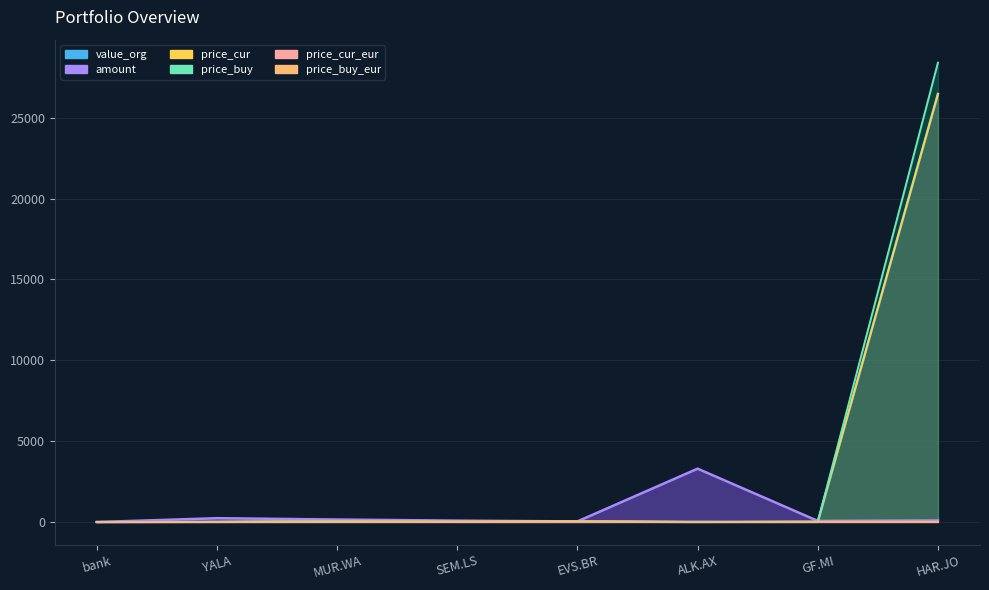

What is the label of the 2nd point from the right?

GF.MI